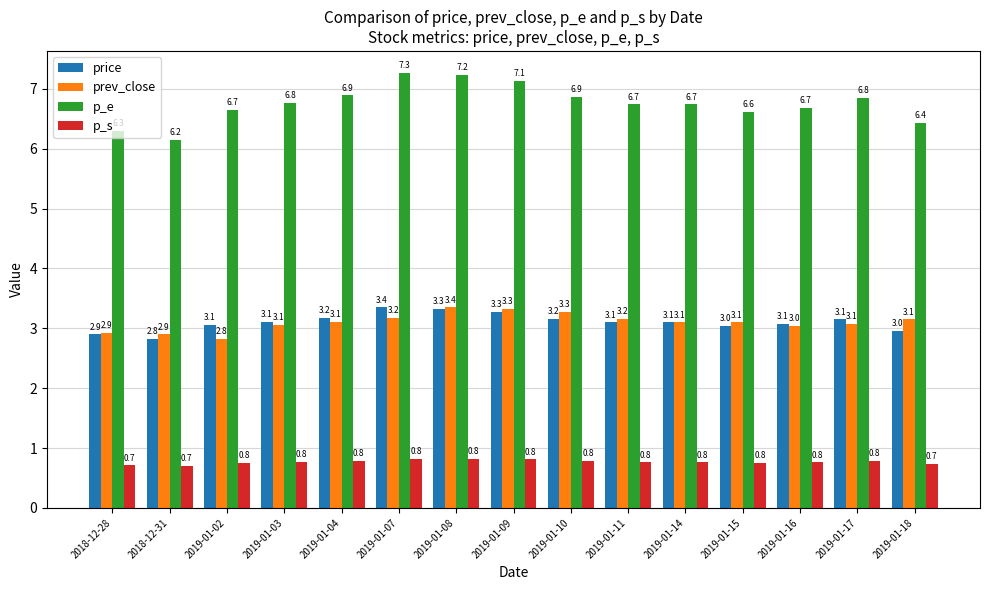

What is the label of the 7th bar from the right?

2019-01-10